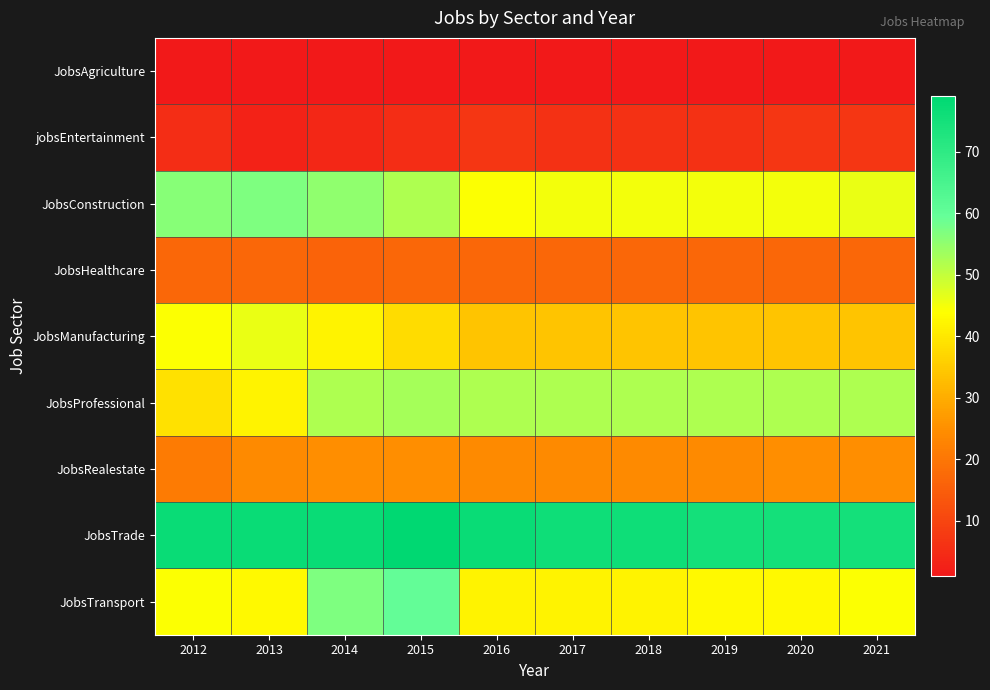

At how many categories does at least one series exceed 46?

10